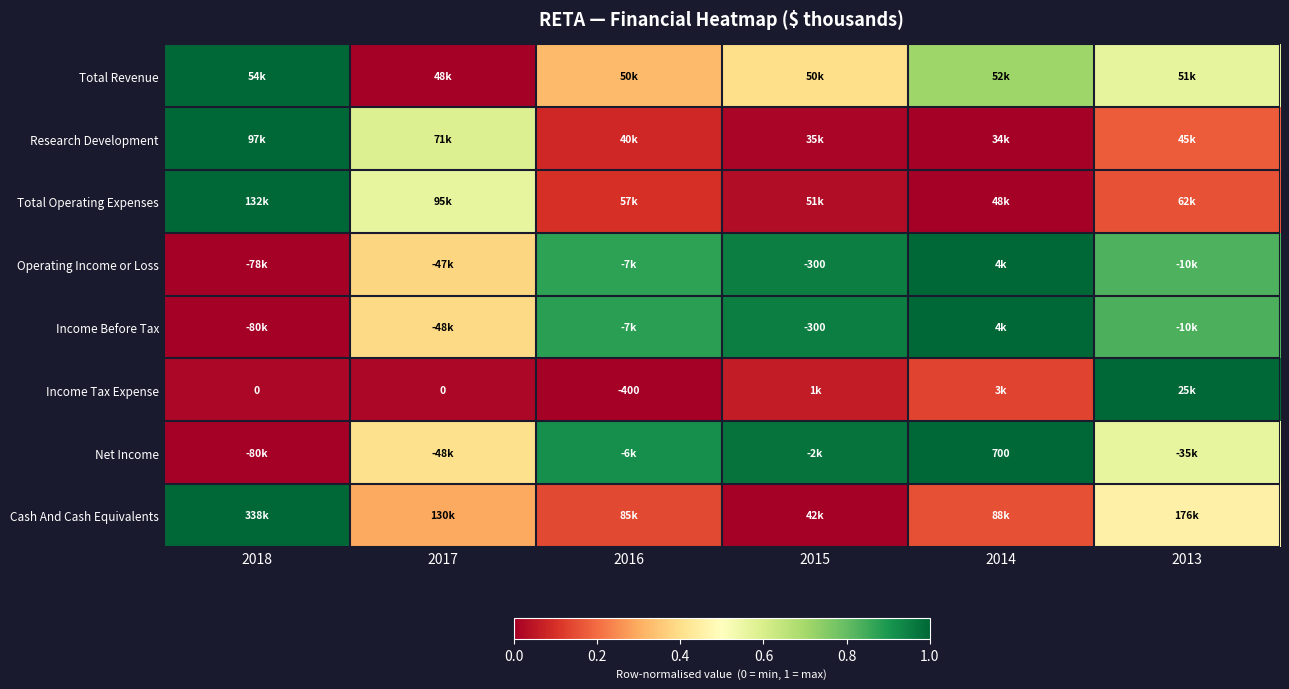

Read the Total Revenue value at 2016.

0.3